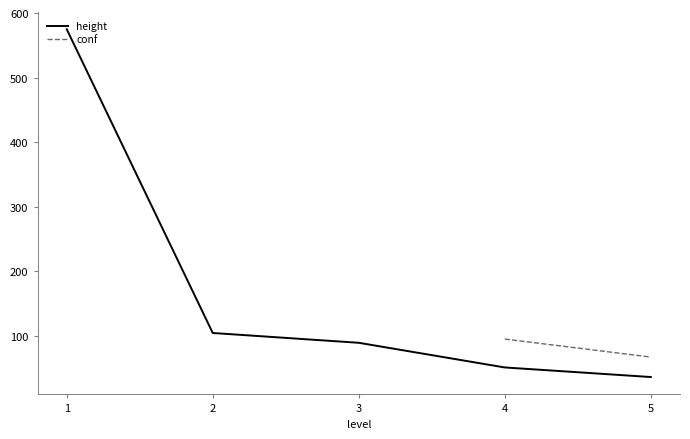

Which category has the lowest value across all series?

5